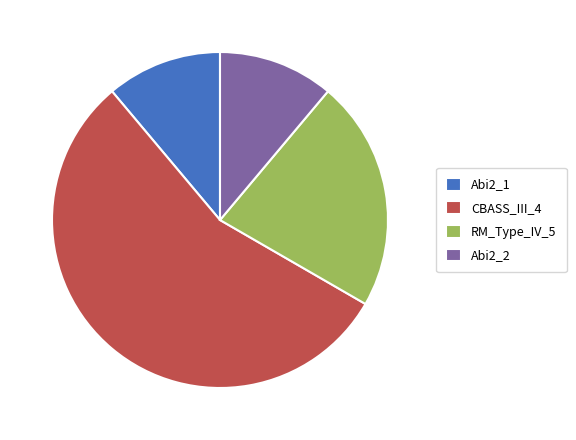

True or false: RM_Type_IV_5 accounts for 17% of the total.

False